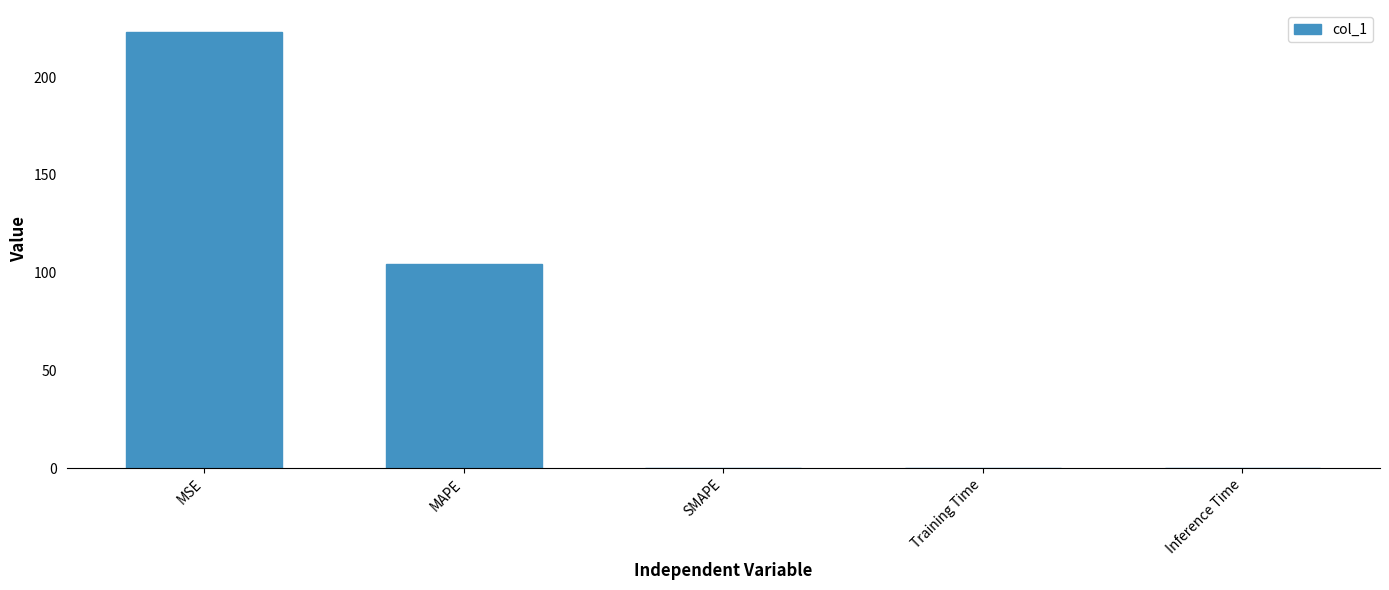

Is it true that the value at SMAPE is -80.8?

False